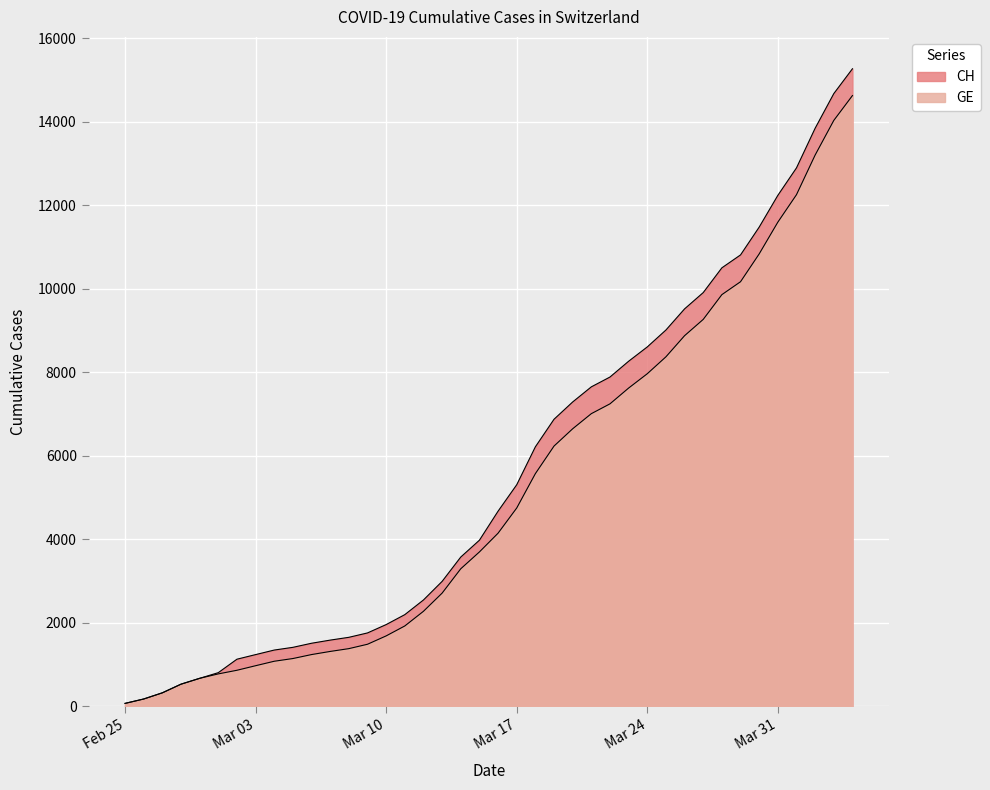

How many lines are shown in the chart?

2